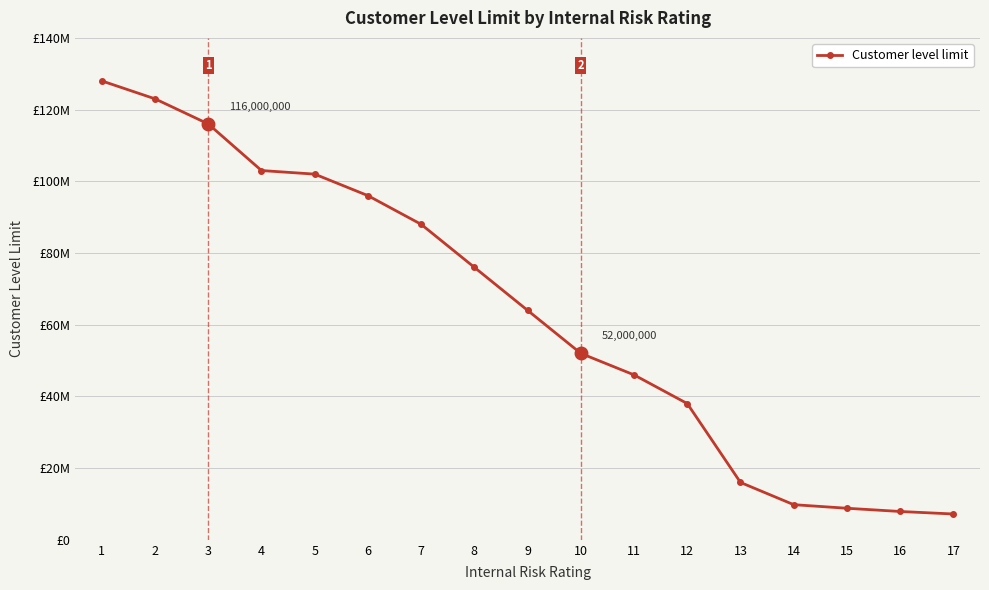

True or false: there are more than 2 points higher than both neighbors.

False